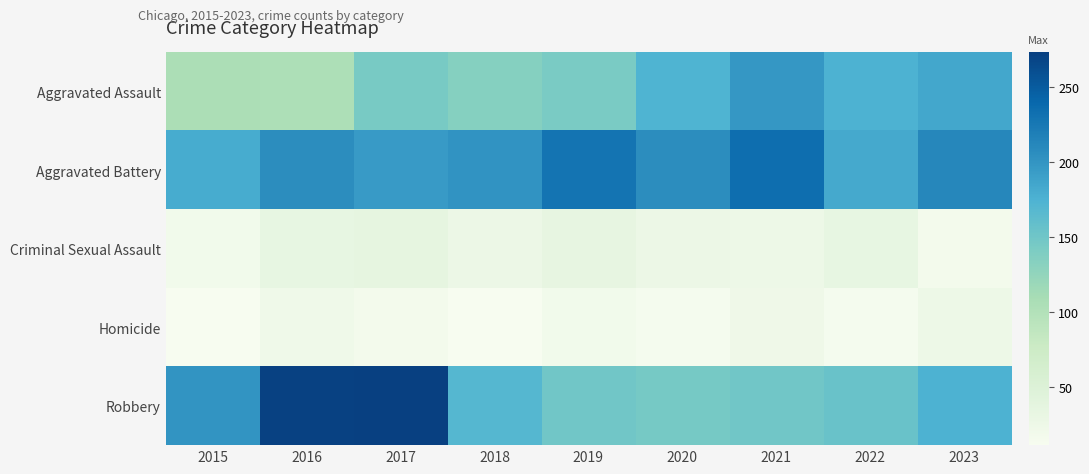

At which category is the sum across all series the highest?

2017